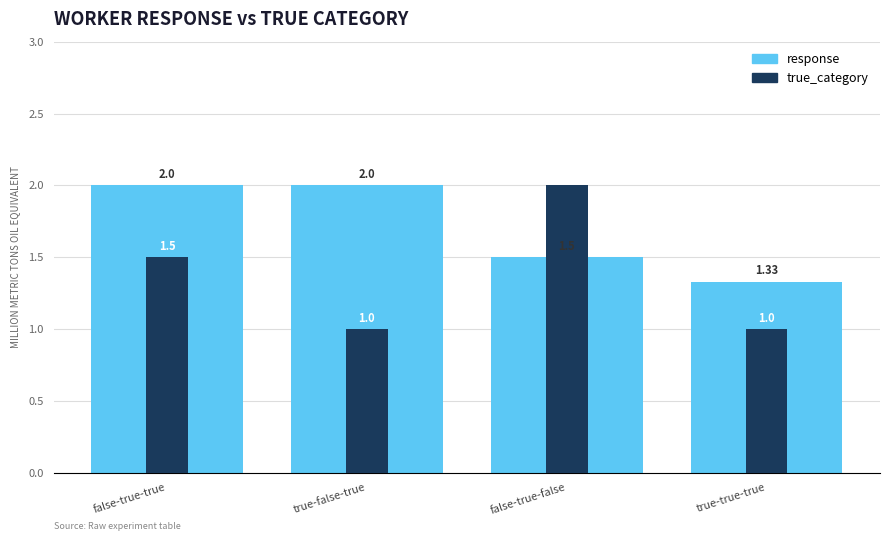

Reading left to right, transcribe all the data shown in this chart.

response: false-true-true=2.0	true-false-true=2.0	false-true-false=1.5	true-true-true=1.3
true_category: false-true-true=1.5	true-false-true=1.0	false-true-false=2.0	true-true-true=1.0